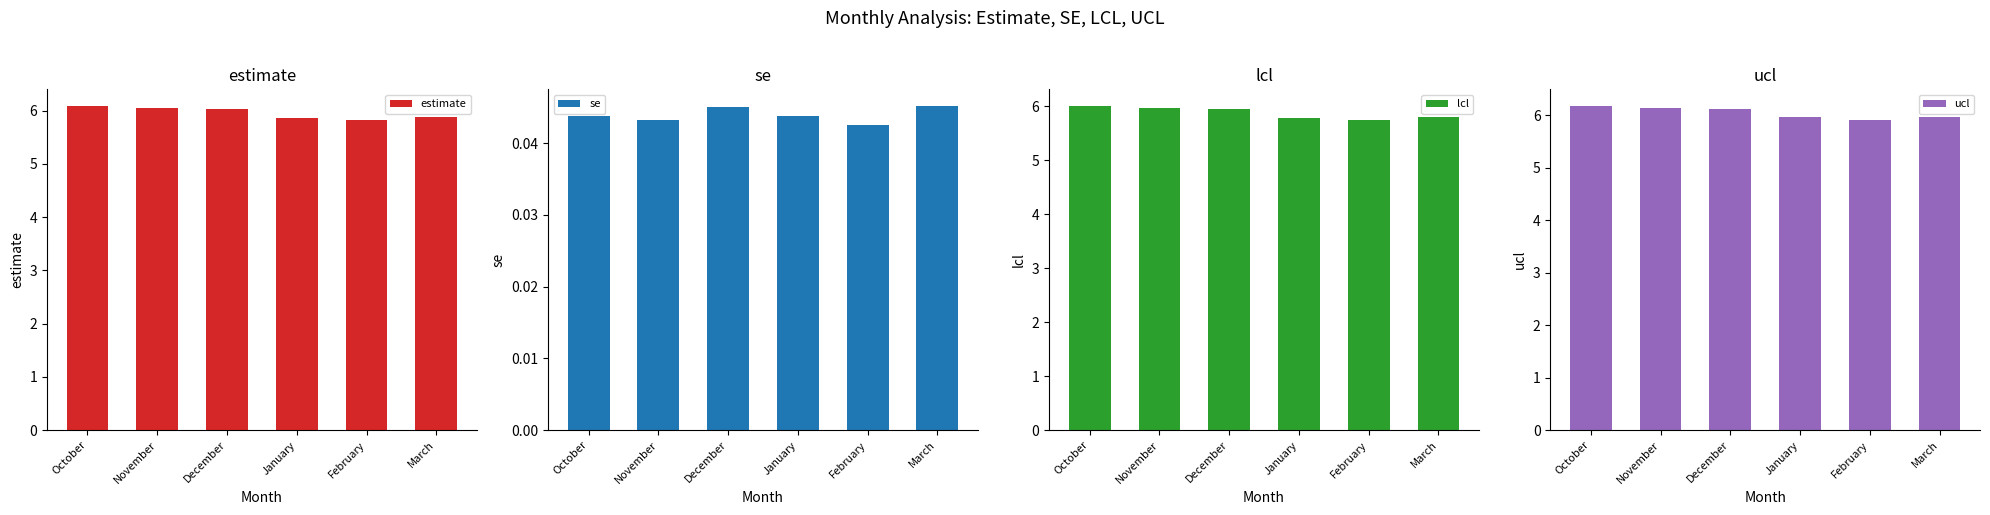

Which series has the largest total across all categories?

ucl